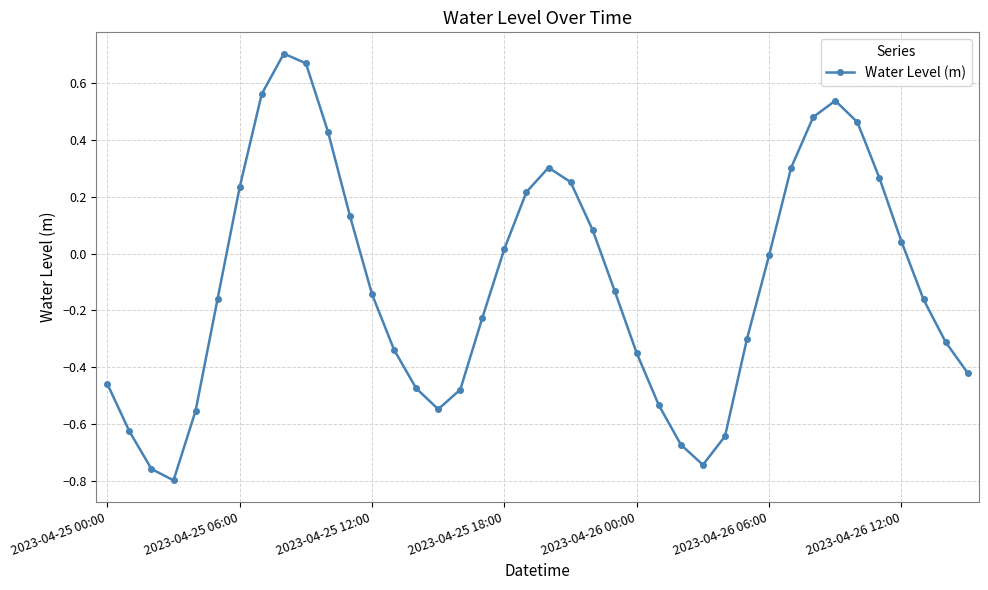

How many interior local peaks (higher than both neighbors) does the data have?

3